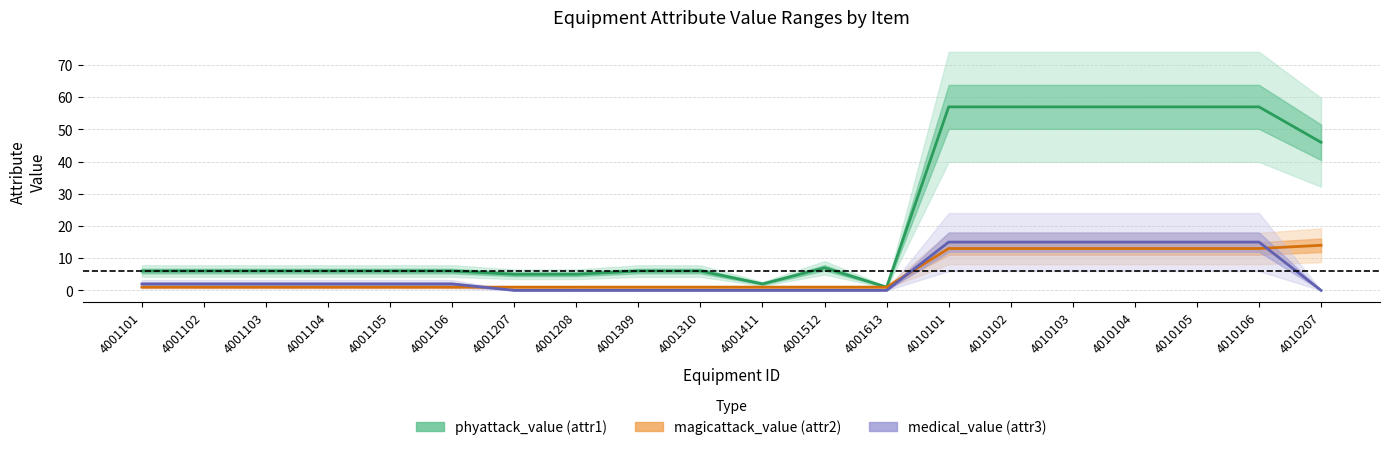

At how many categories does at least one series exceed 25?

7